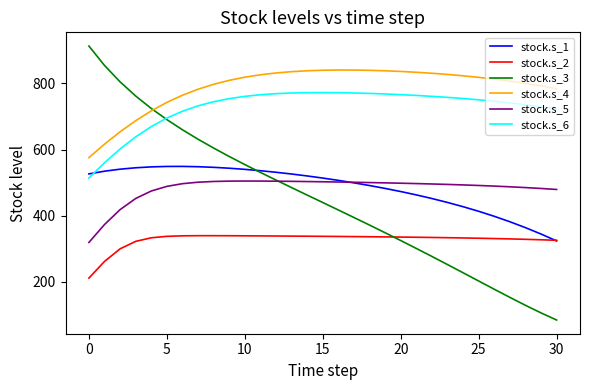

How many categories are shown in the chart?

31